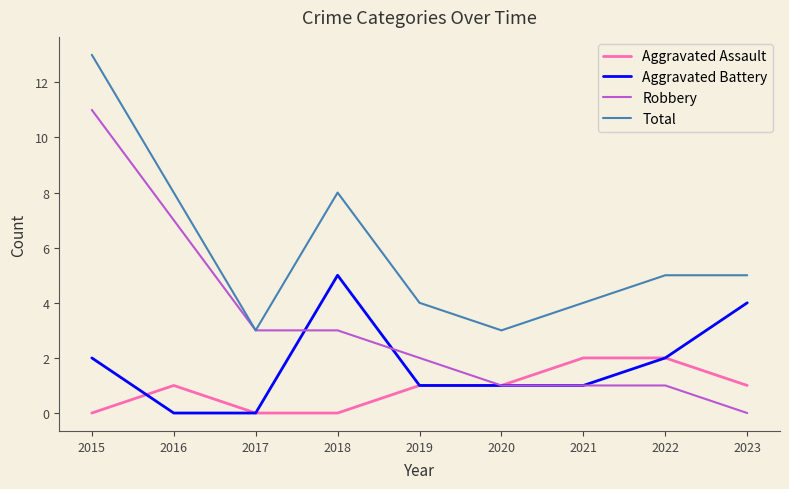

Count the Total values in the range 4 to 8.

6